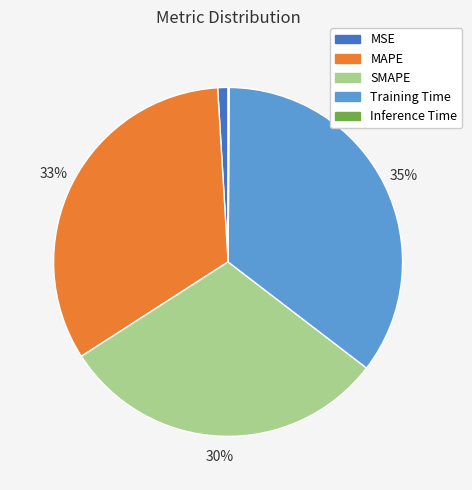

To the nearest percent, what portion does MAPE represent?

33%